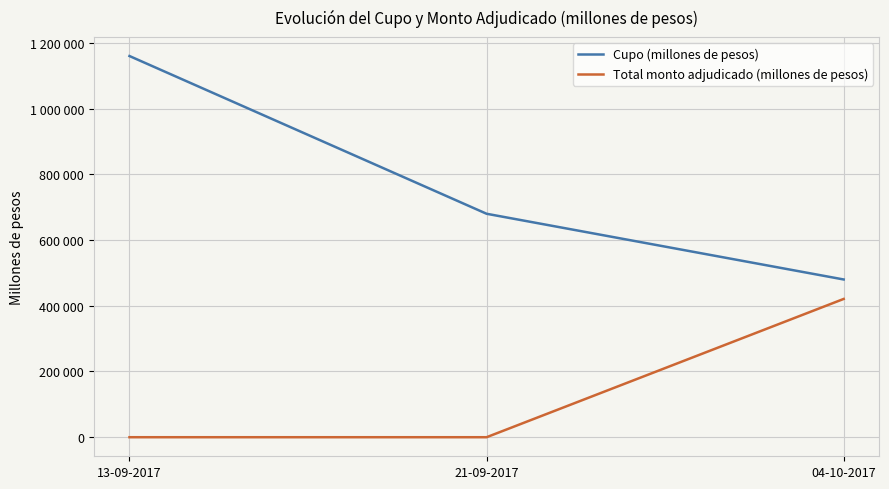

What is the label of the 2nd point from the right?

21-09-2017